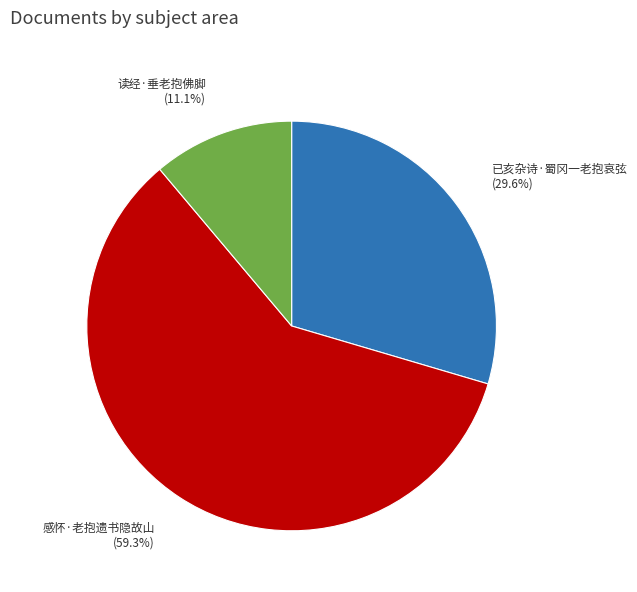

Which category has the biggest portion of the pie?

感怀·老抱遗书隐故山